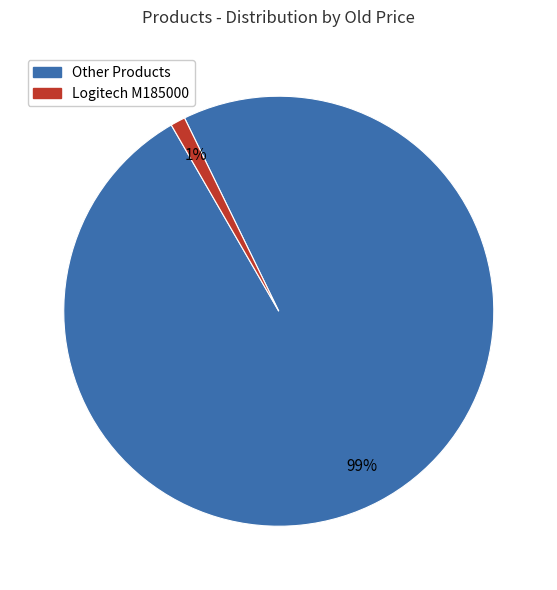

Is there any slice that represents more than half of the pie?

Yes